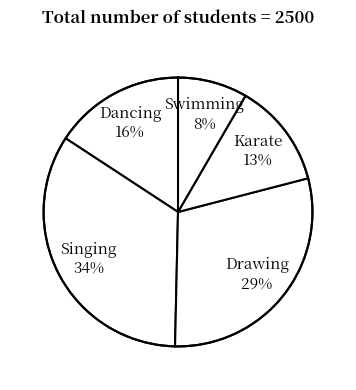

To the nearest percent, what percentage of the pie is Dancing 16%?

16%